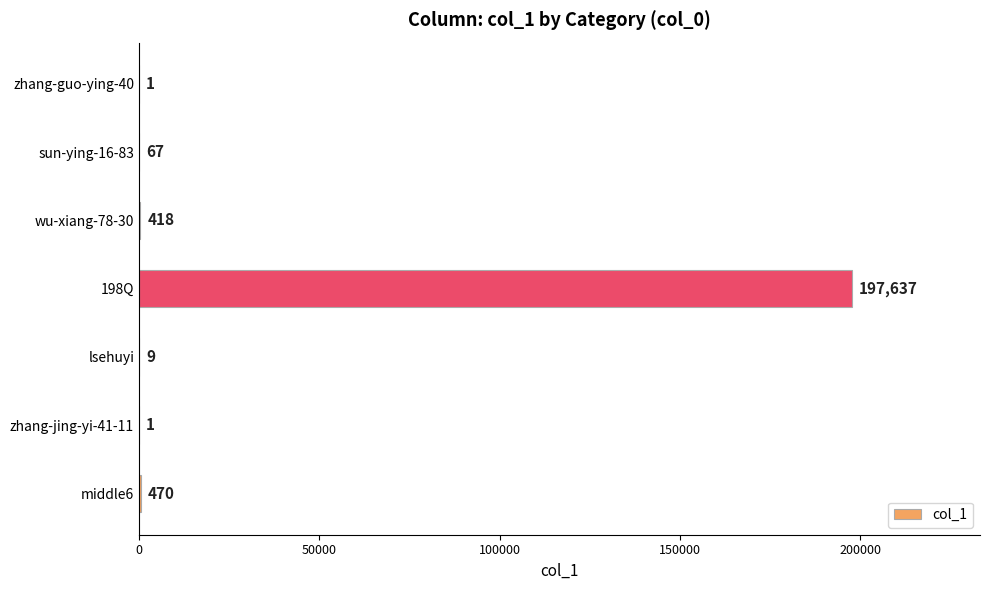

Reading top to bottom, list all the values displayed in this chart.

zhang-guo-ying-40=1	sun-ying-16-83=67	wu-xiang-78-30=418	198Q=197637	lsehuyi=9	zhang-jing-yi-41-11=1	middle6=470